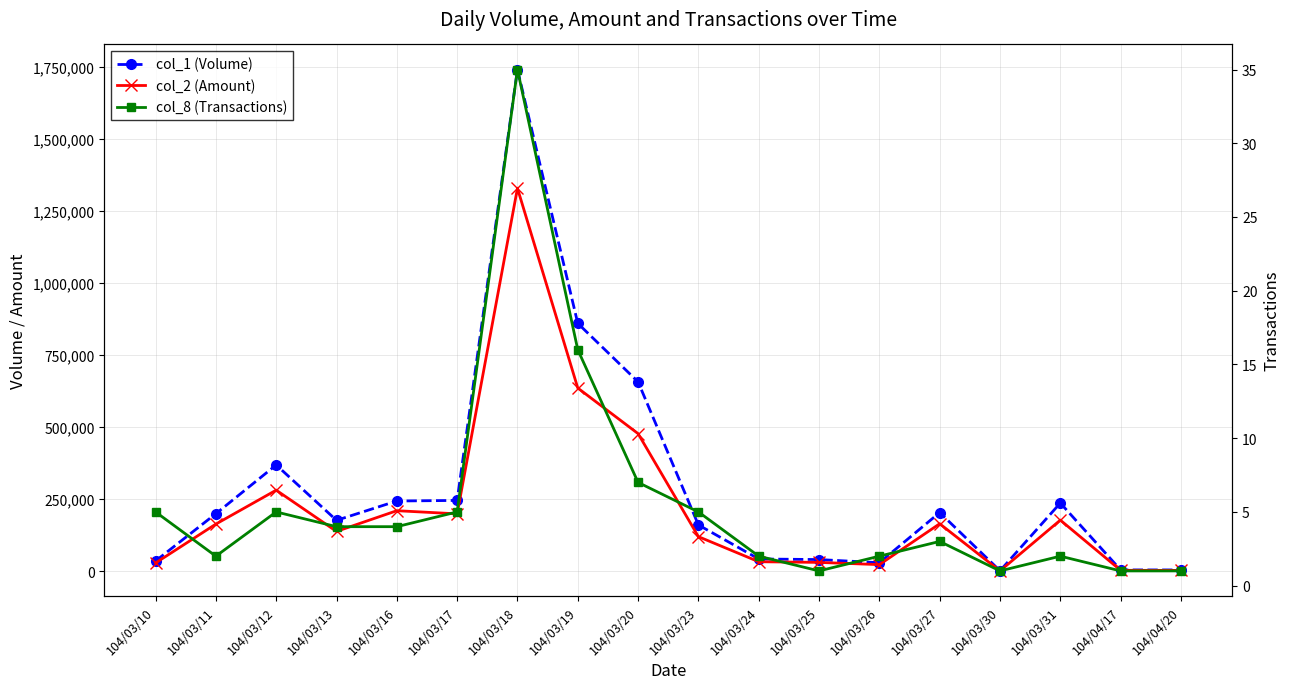

Which series changed the most between 104/03/25 and 104/03/27?

col_1 (Volume)